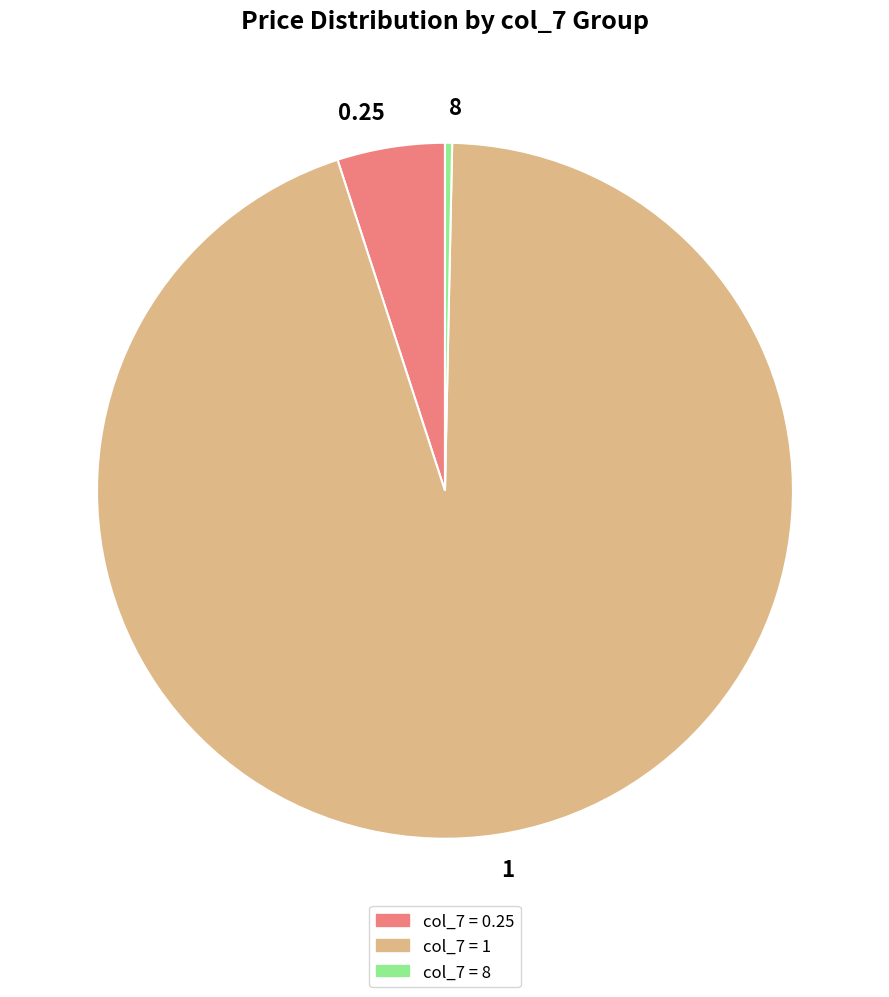

Rank the categories by value from highest to lowest.

1, 0.25, 8